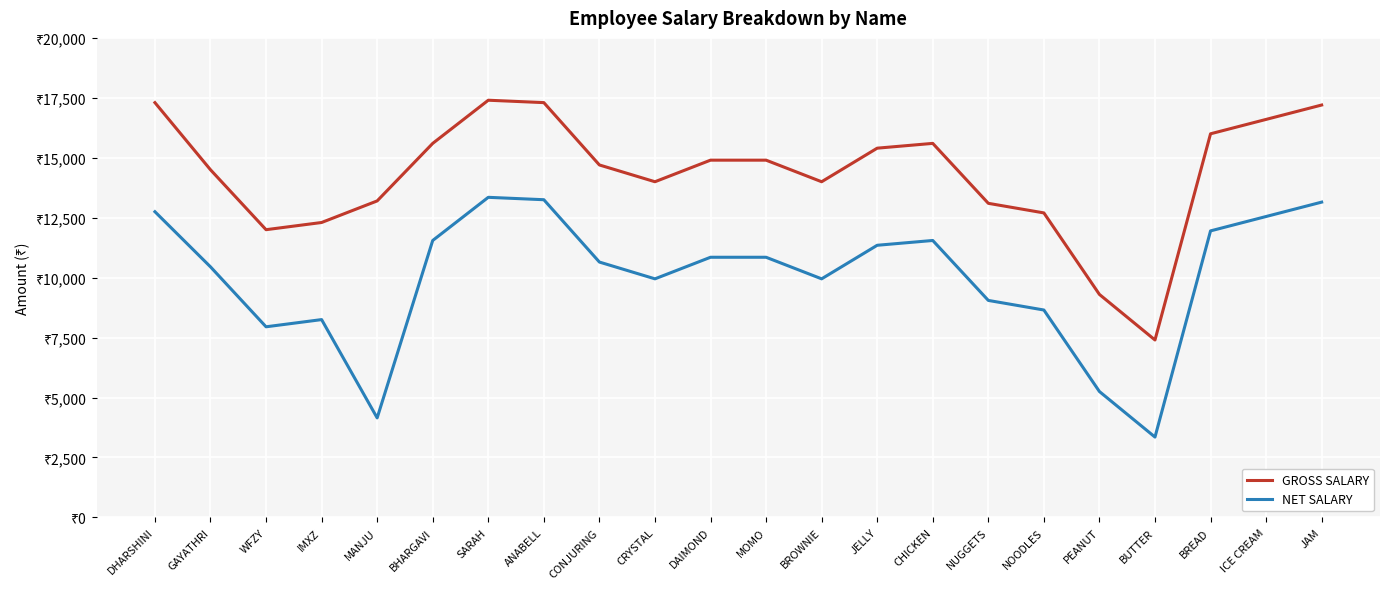

Does the chart display data point markers on the line(s)?

No